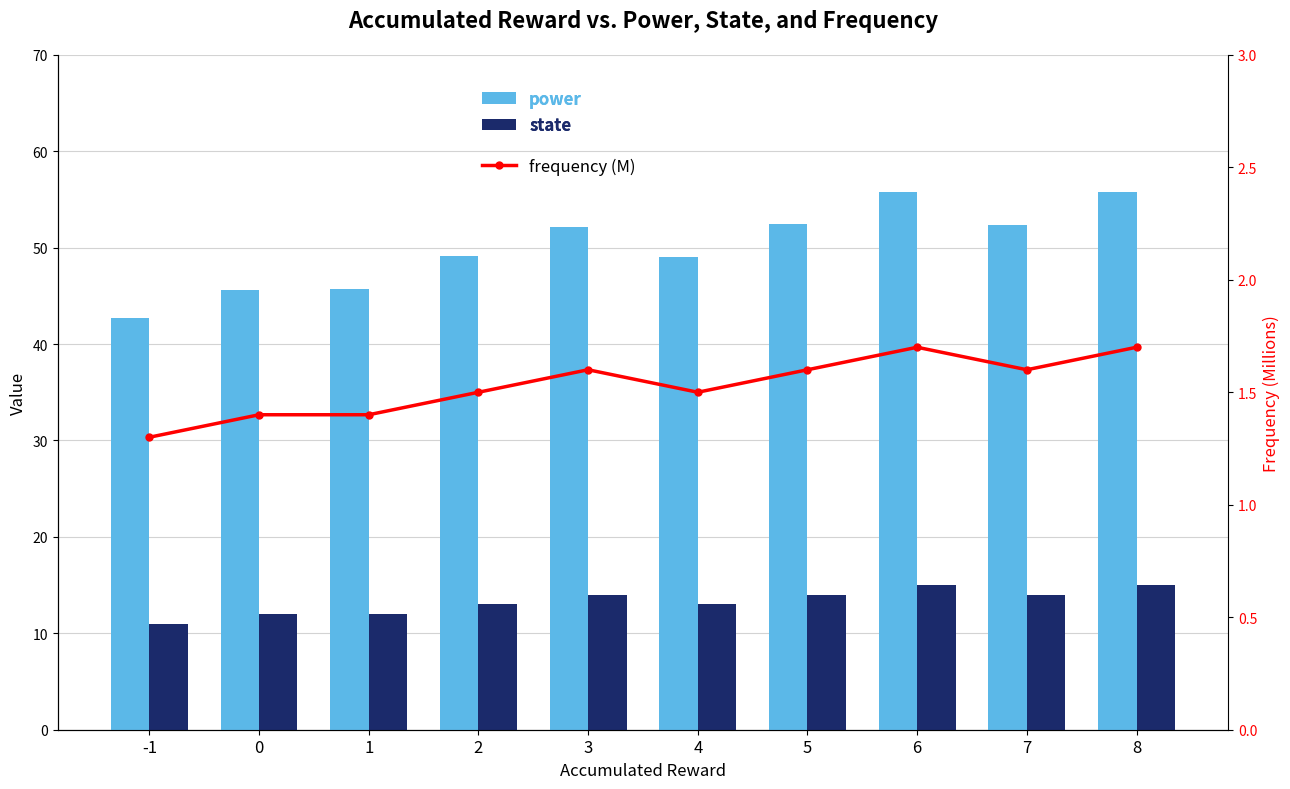

Rank the series by their maximum value, from lowest to highest.

frequency (M), state, power